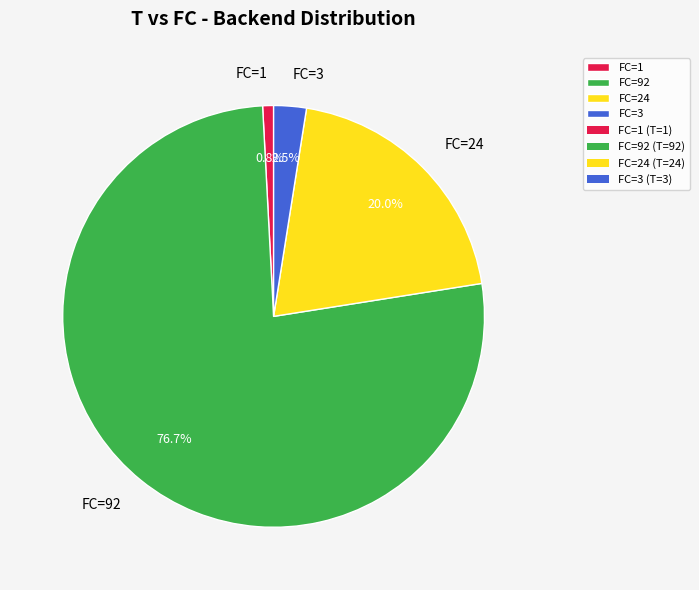

Which has a higher value, FC=3 or FC=92?

FC=92